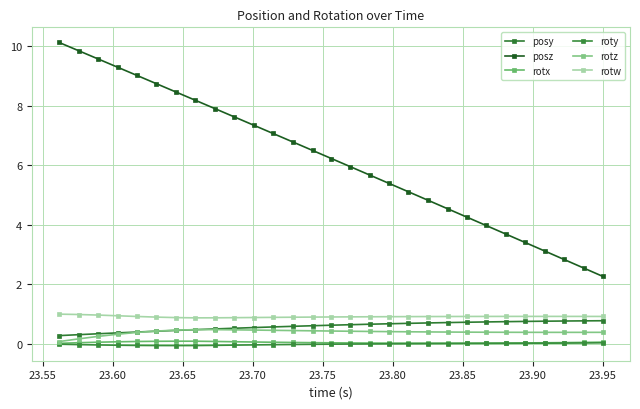

What are all the series names shown in the legend?

posy, posz, rotx, roty, rotz, rotw